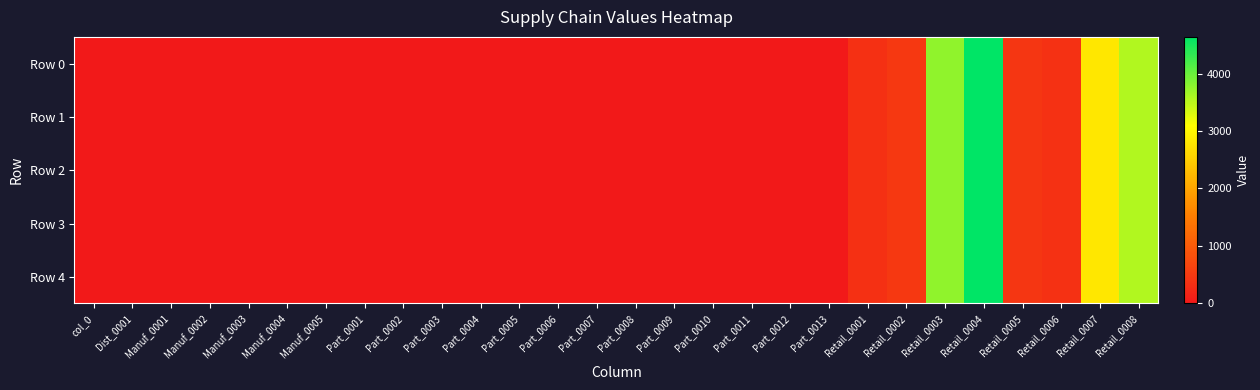

At which category is the sum across all series the highest?

Retail_0004